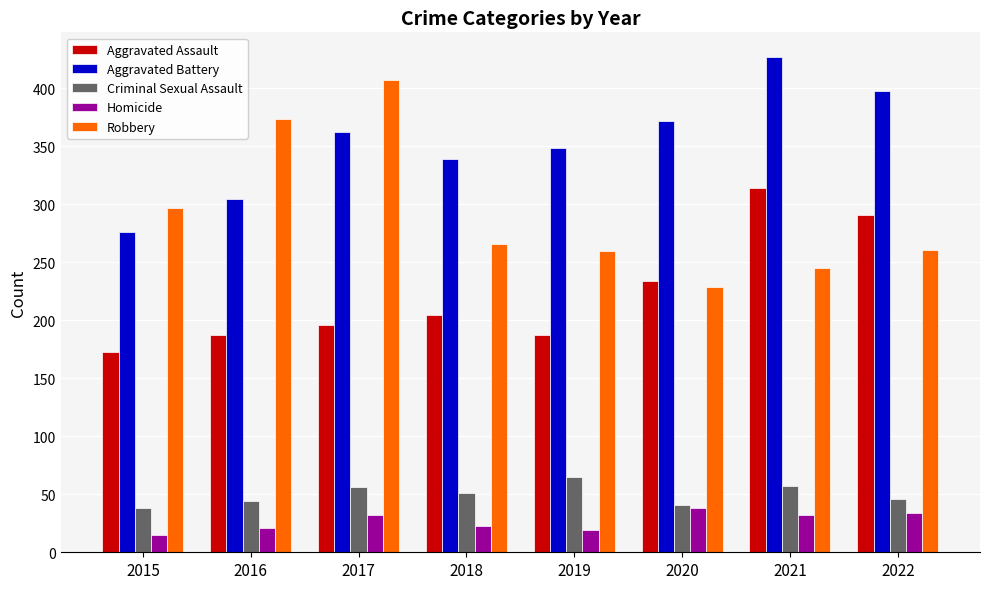

Rank the categories by Aggravated Battery value from lowest to highest.

2015, 2016, 2018, 2019, 2017, 2020, 2022, 2021